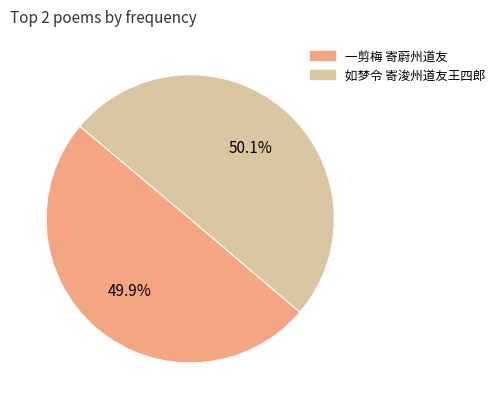

Approximately how many times larger is the value at 一剪梅 寄蔚州道友 compared to 如梦令 寄浚州道友王四郎?

1.0